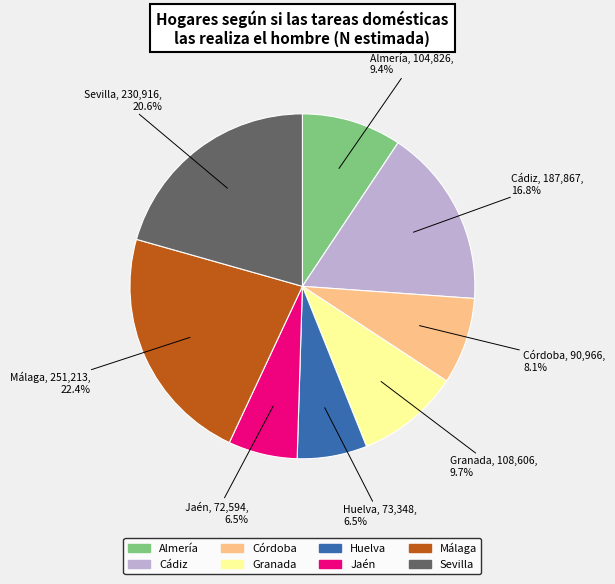

How many slices are in this pie chart?

8